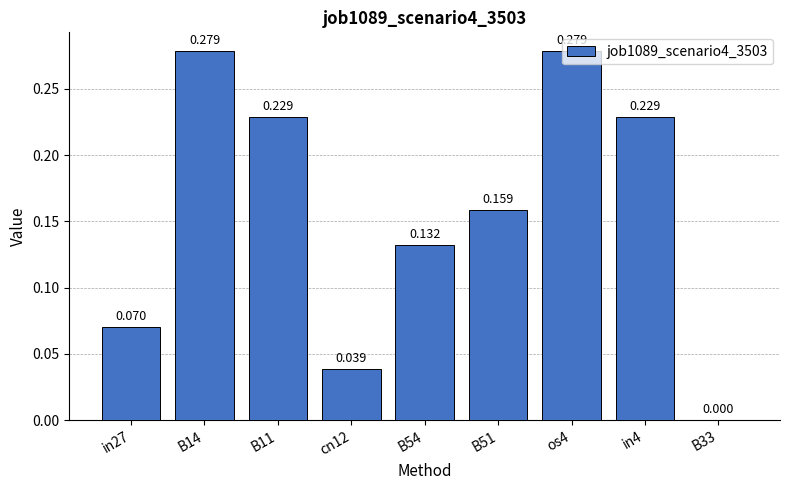

Count the number of categories in the chart.

9